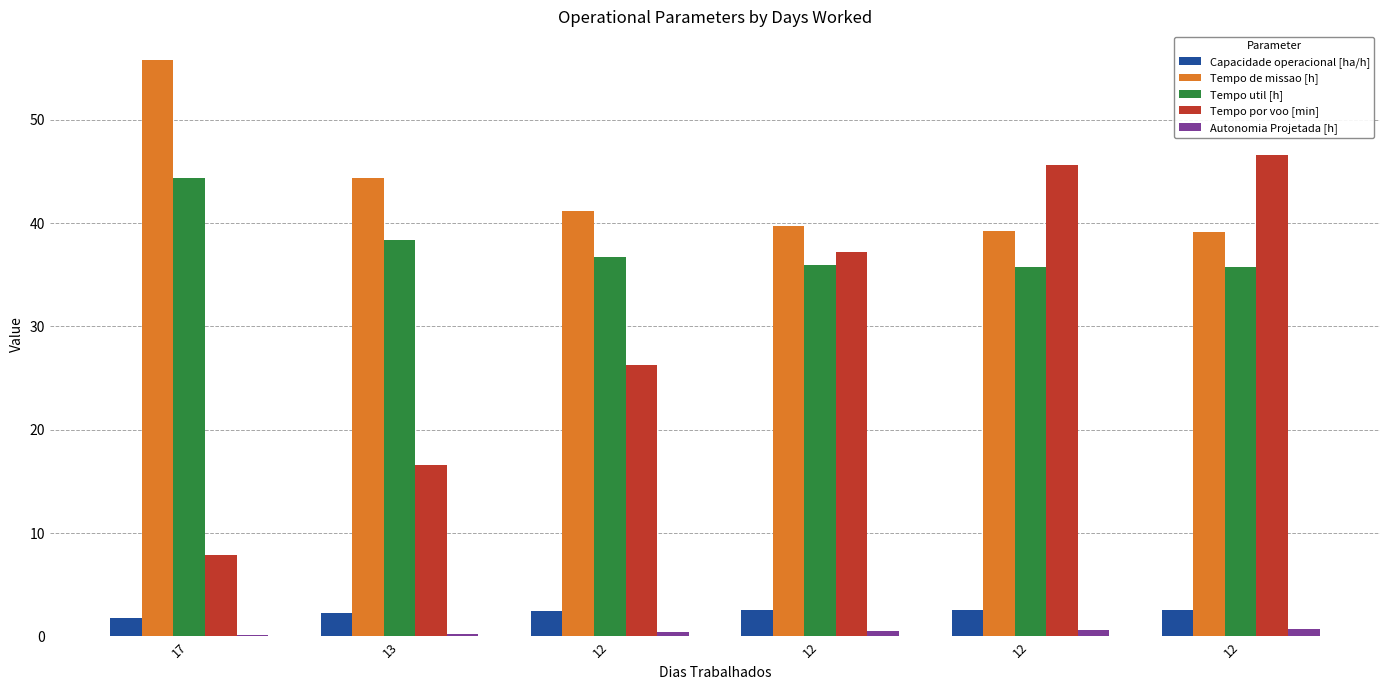

How many values in the Tempo de missao [h] series exceed 41?

3